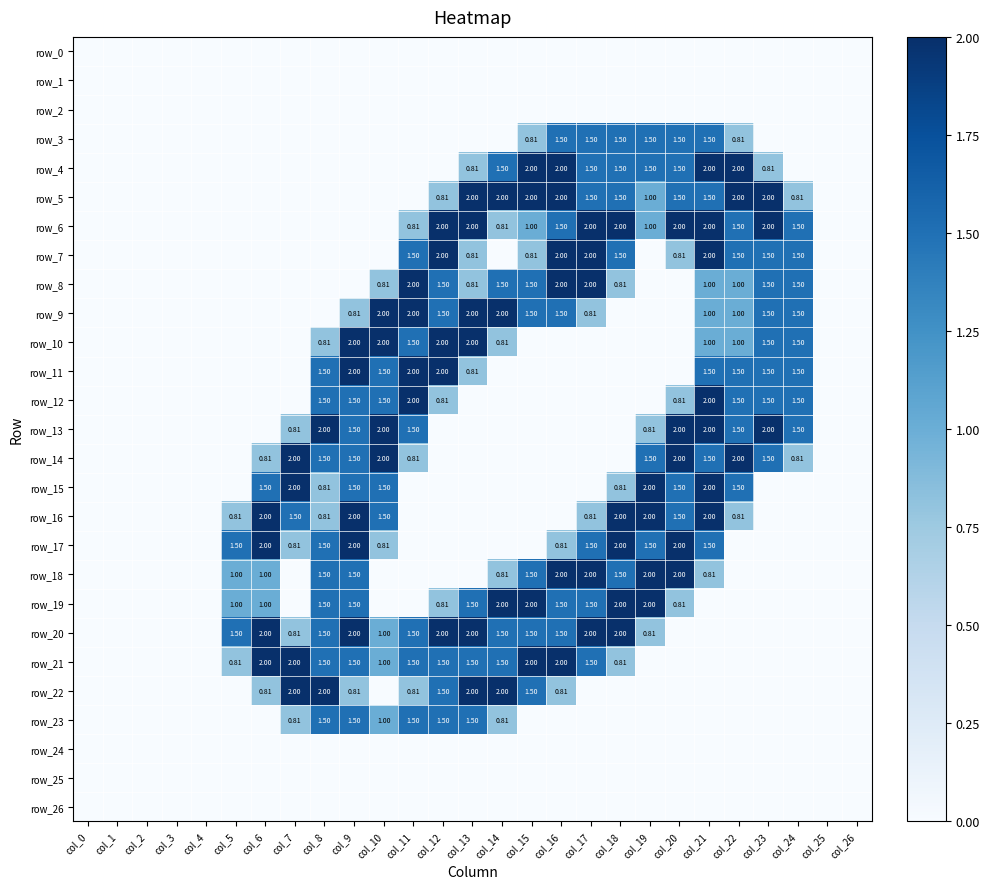

True or false: row_22 has a value of 0.6 at col_10.

False